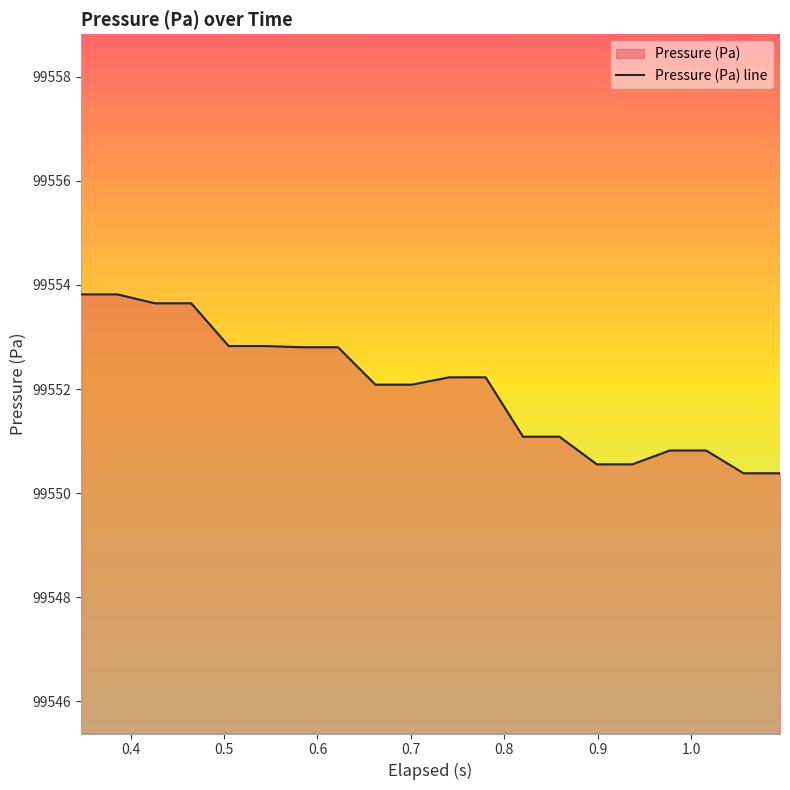

How many lines are shown in the chart?

1